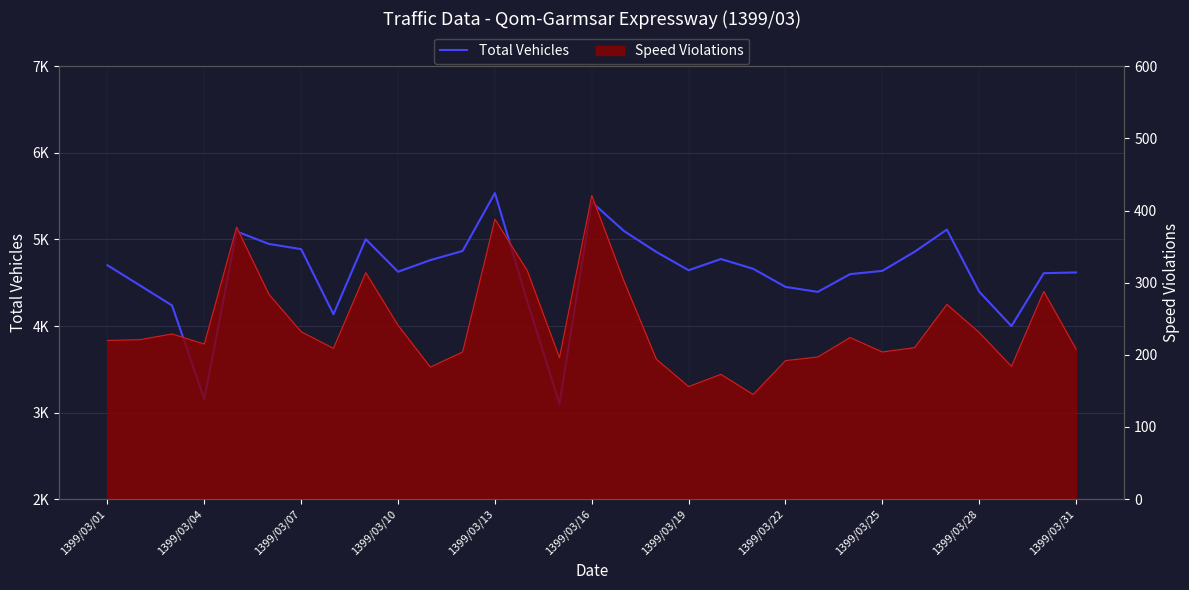

Does the chart display data point markers on the line(s)?

No